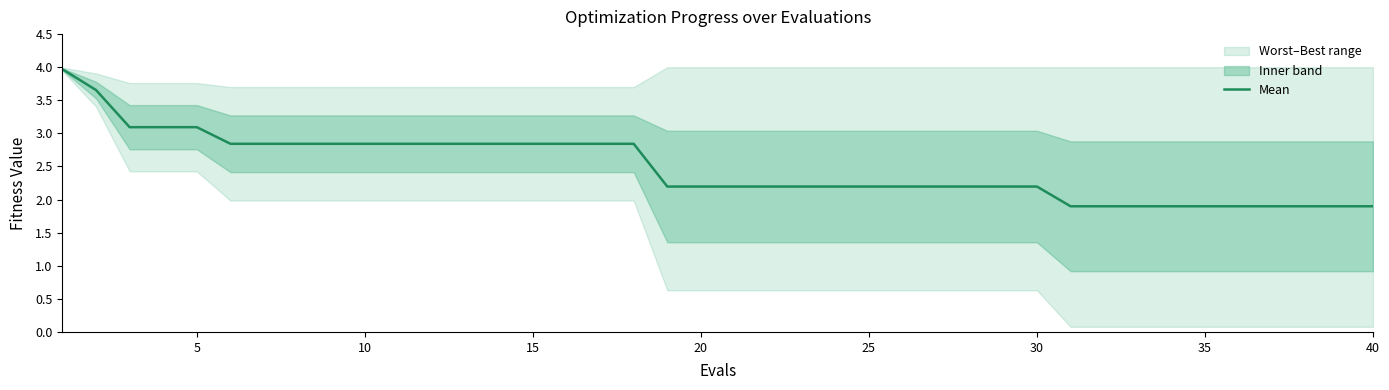

What is the average value?

2.5